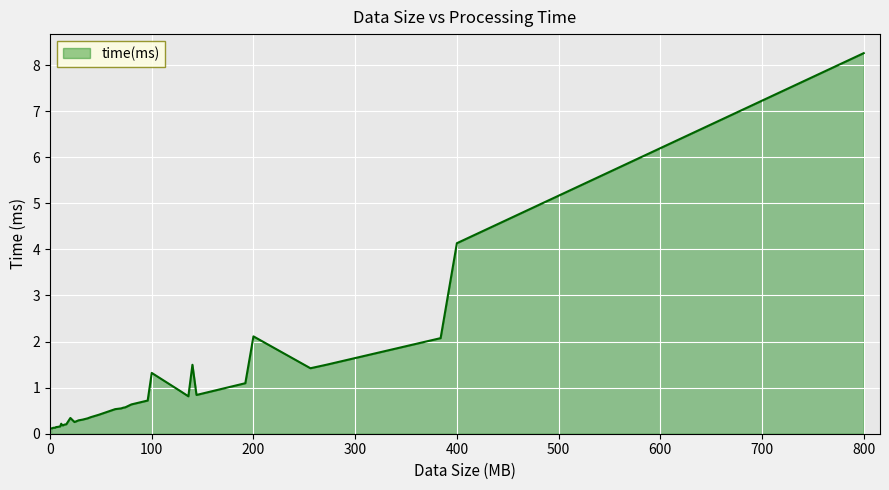

What is the difference between the maximum and minimum values?

8.1